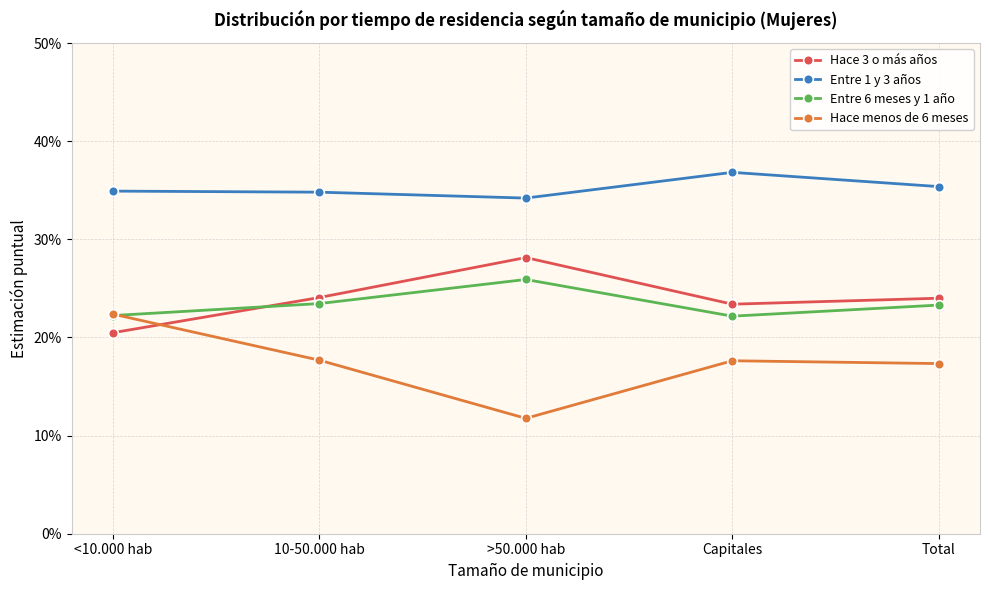

At Total, list the series in order from smallest to largest.

Hace menos de 6 meses, Entre 6 meses y 1 año, Hace 3 o más años, Entre 1 y 3 años